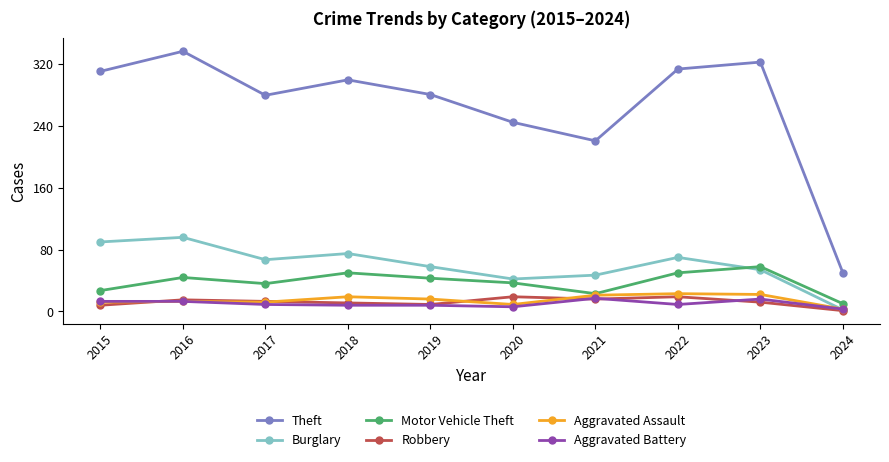

What value does the Aggravated Battery series have at 2016?

13